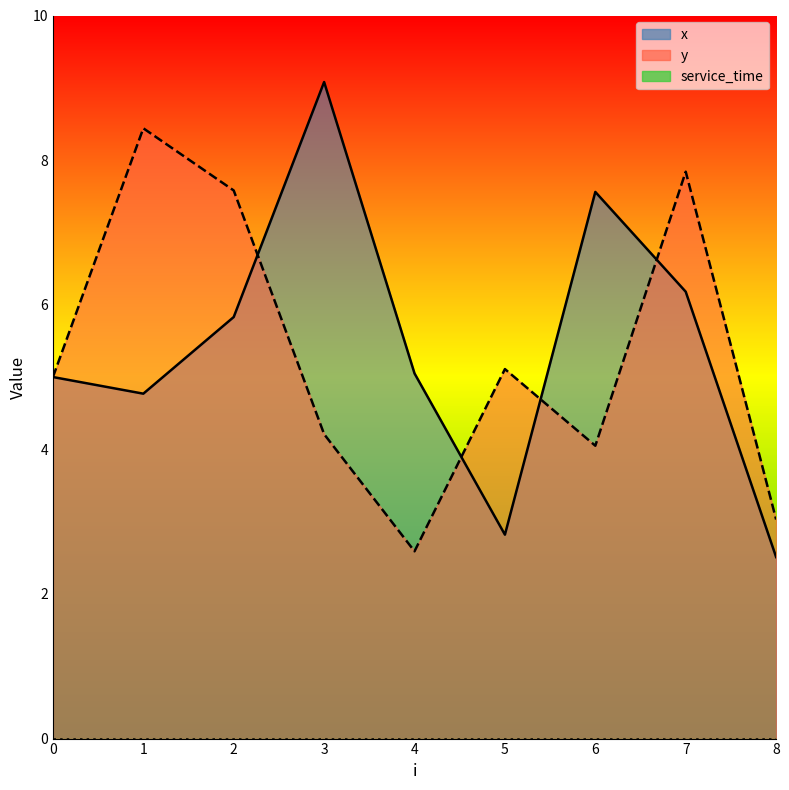

Which series ends up on top after the final intersection of x and y?

y